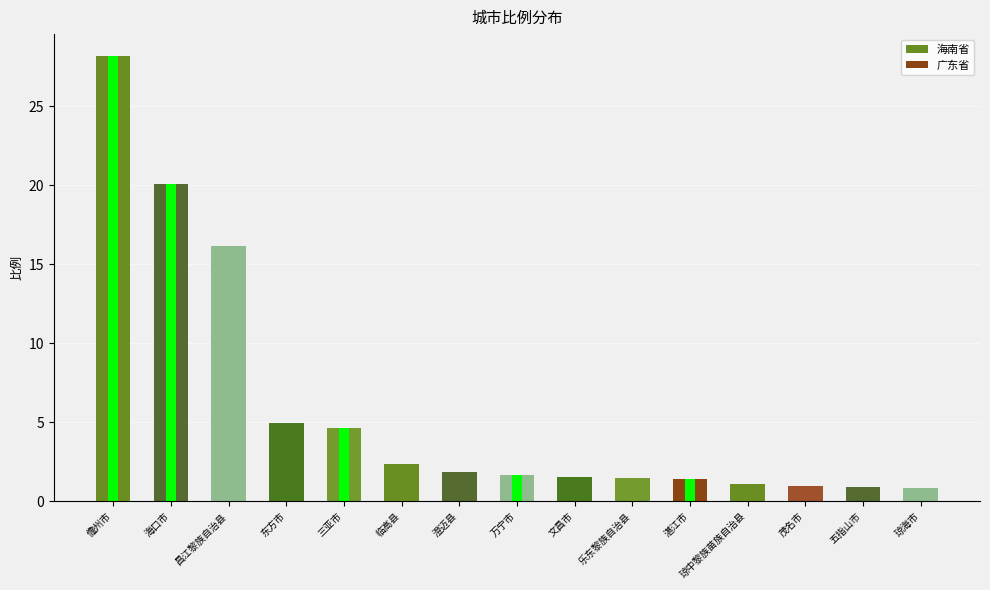

Reading left to right, list all the values displayed in this chart.

28.1	20.1	16.2	5.0	4.6	2.4	1.9	1.6	1.6	1.5	1.4	1.1	1.0	0.9	0.8